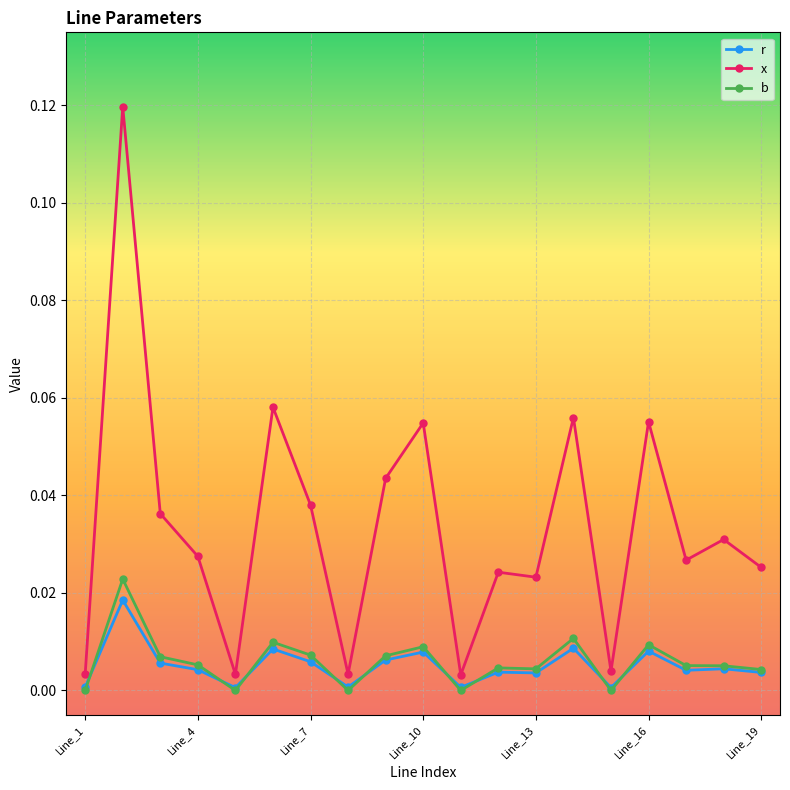

Which series has the largest total across all categories?

x